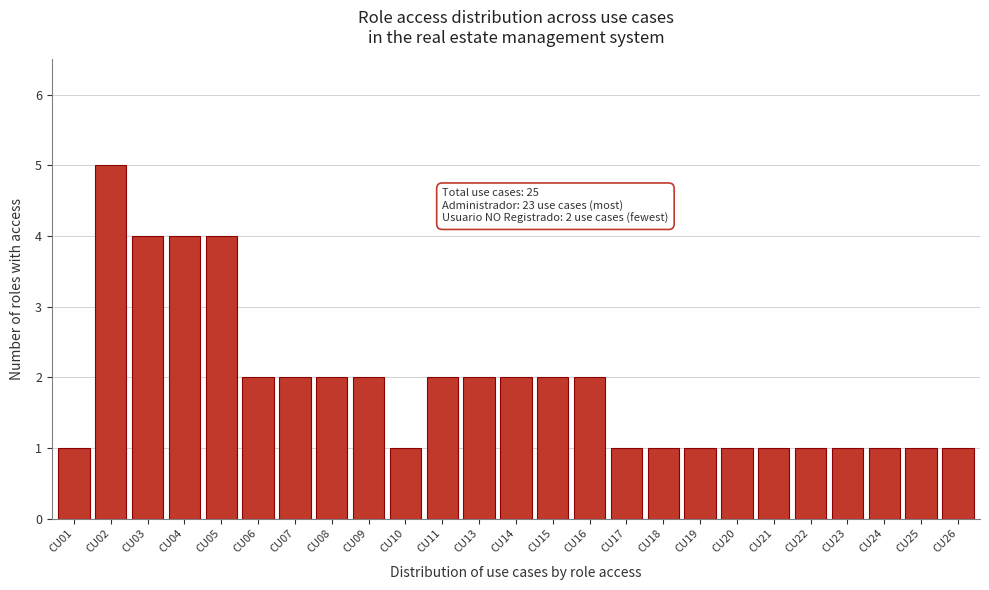

Reading left to right, what are all the values shown in this chart?

1	5	4	4	4	2	2	2	2	1	2	2	2	2	2	1	1	1	1	1	1	1	1	1	1